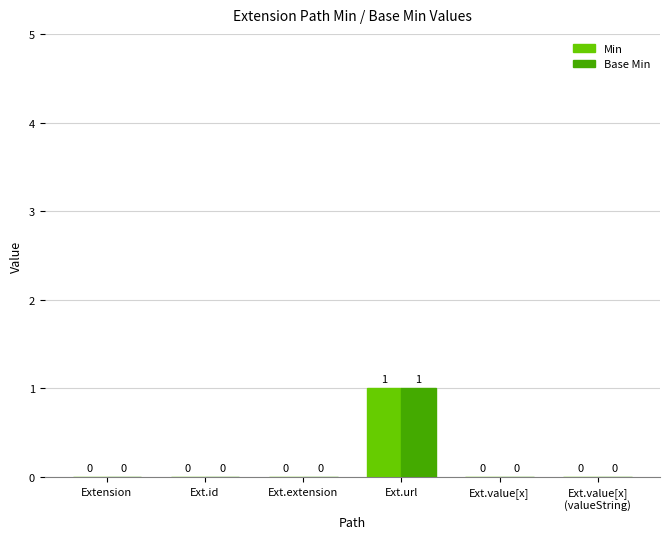

True or false: Base Min has a value of 2 at Ext.url.

False